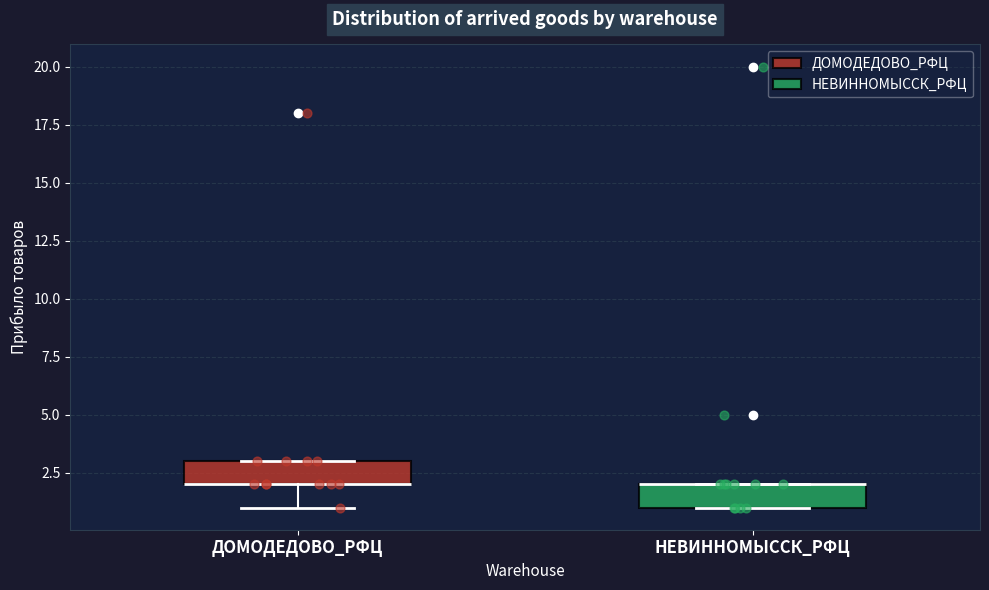

Reading left to right, read every box against the y-axis: the position of its median line, the range the box covers, and the ends of its whiskers. The values are not printed on the chart, so give them approximately, as read against the axis.

ДОМОДЕДОВО_РФЦ: median 2 (drawn on the box's lower edge), box 2 to 3, whiskers 1 to 3
НЕВИННОМЫССК_РФЦ: median 2 (drawn on the box's upper edge), box 1 to 2, whiskers 1 to 2